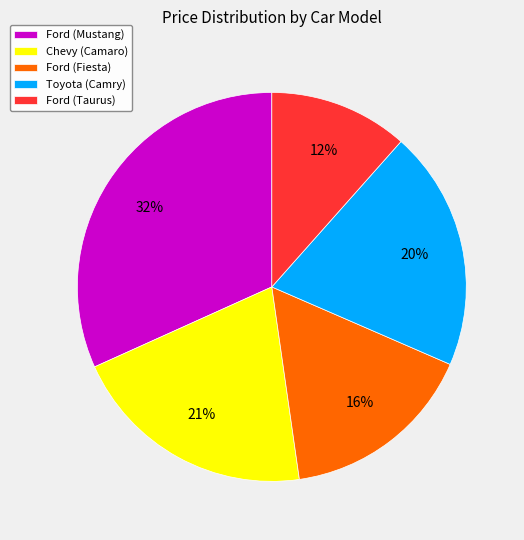

What percentage is the Ford (Fiesta) slice, to the nearest percent?

16%